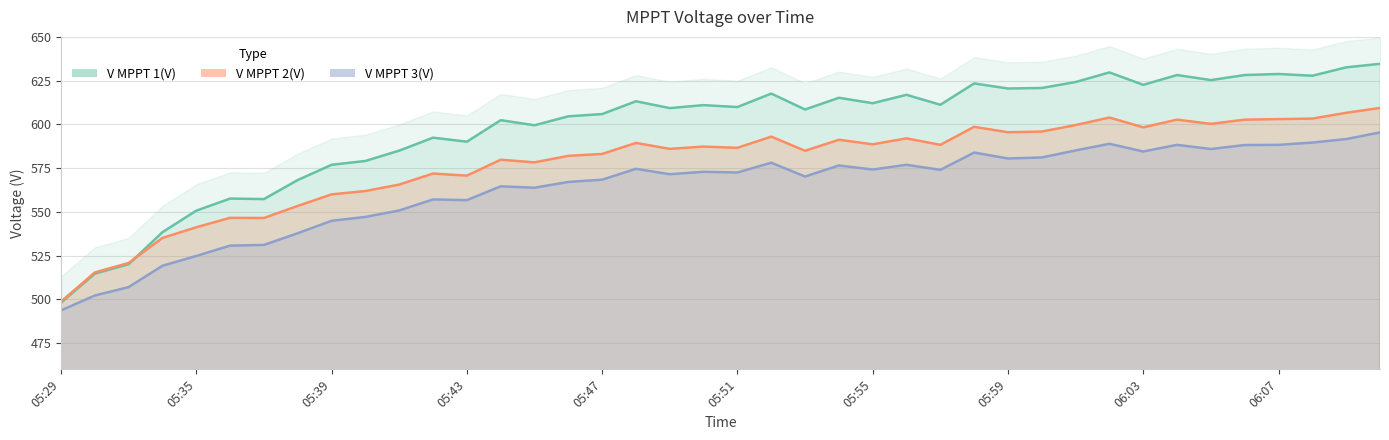

What are all the series names shown in the legend?

V MPPT 1(V), V MPPT 2(V), V MPPT 3(V)